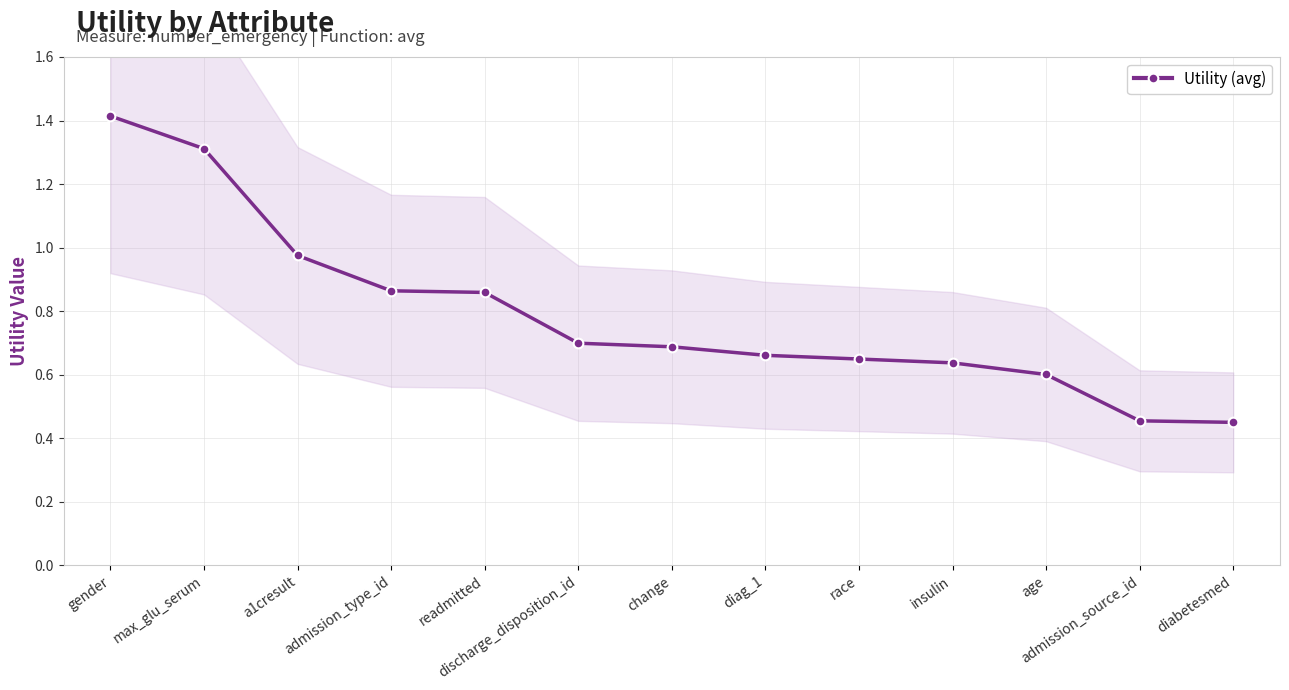

List the labels in order of value, smallest first.

diabetesmed, admission_source_id, age, insulin, race, diag_1, change, discharge_disposition_id, readmitted, admission_type_id, a1cresult, max_glu_serum, gender